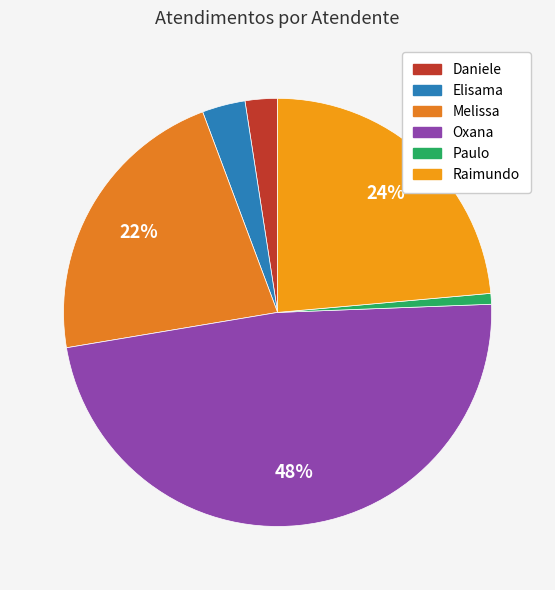

Count the number of slices in the pie.

6